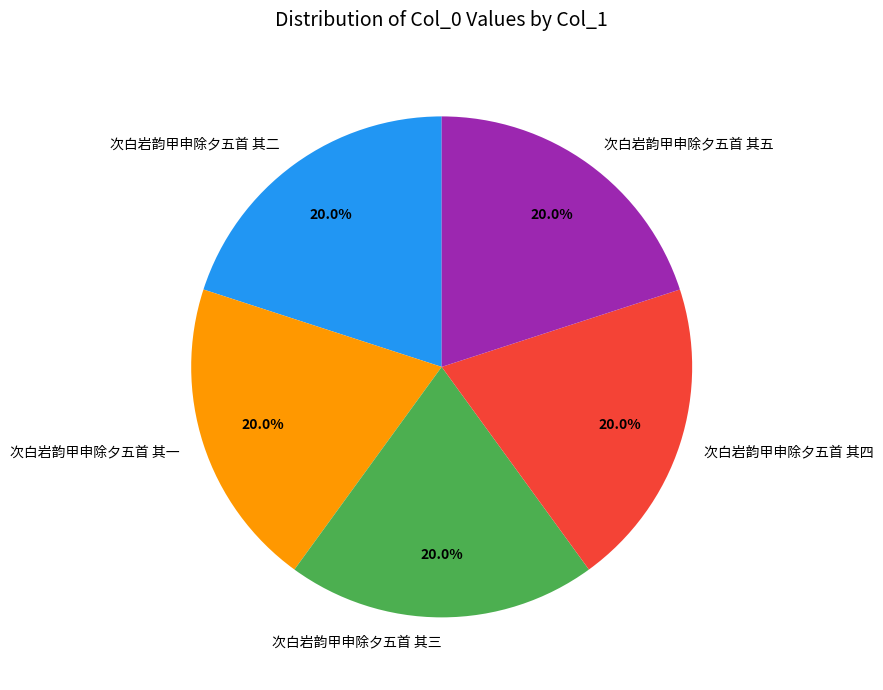

Approximately how many times larger is the value at 次白岩韵甲申除夕五首 其一 compared to 次白岩韵甲申除夕五首 其四?

1.0